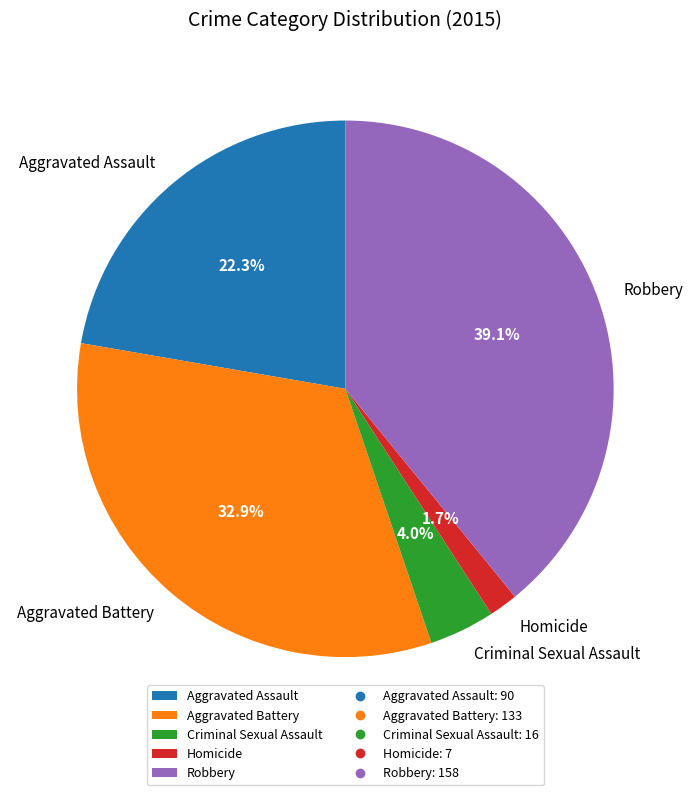

Between Aggravated Assault and Criminal Sexual Assault, which is larger?

Aggravated Assault